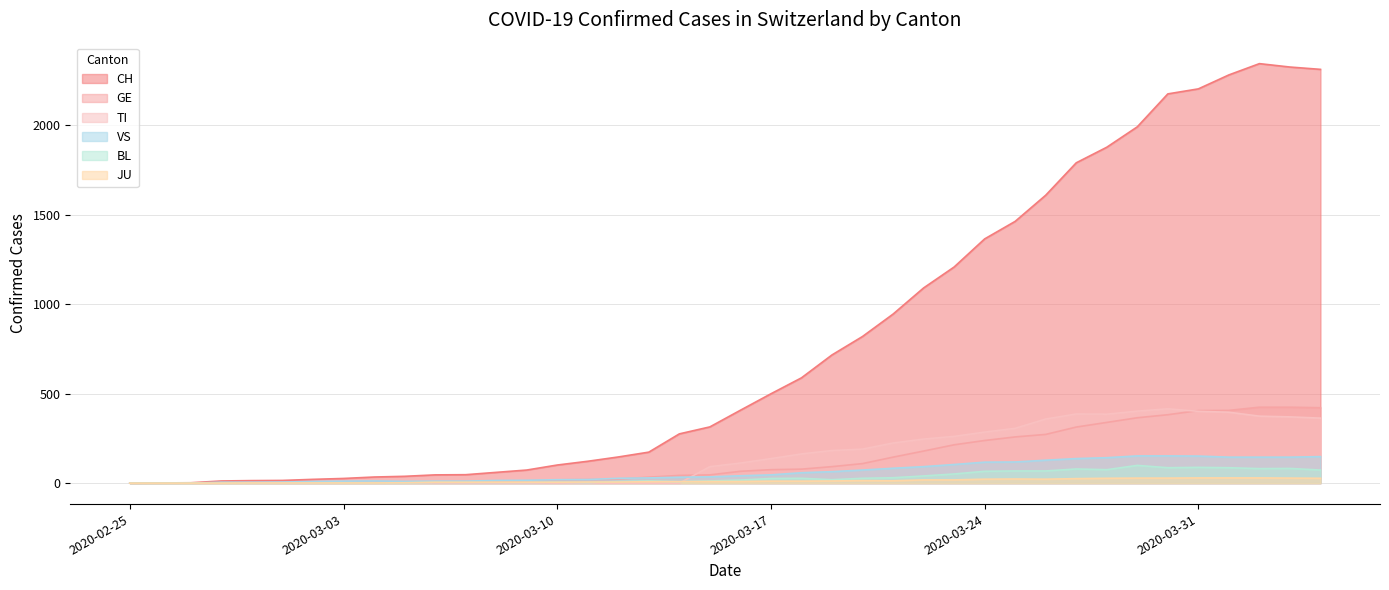

Is it true that BL equals 1 at 2020-03-02?

True